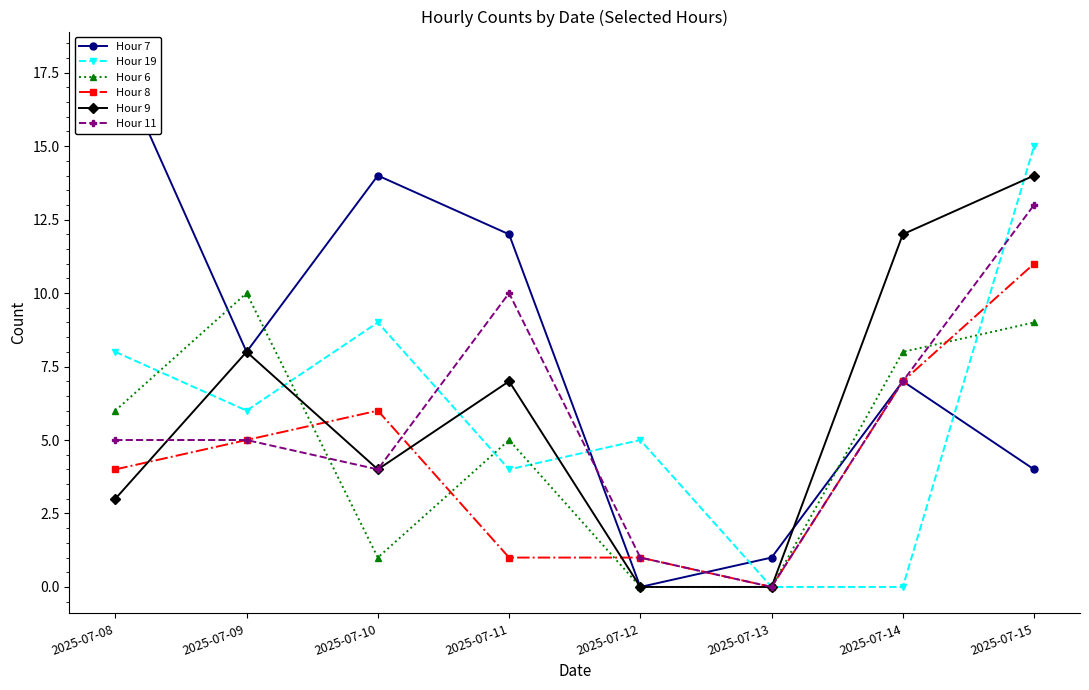

Which has a higher value, 2025-07-11 or 2025-07-14?

2025-07-11